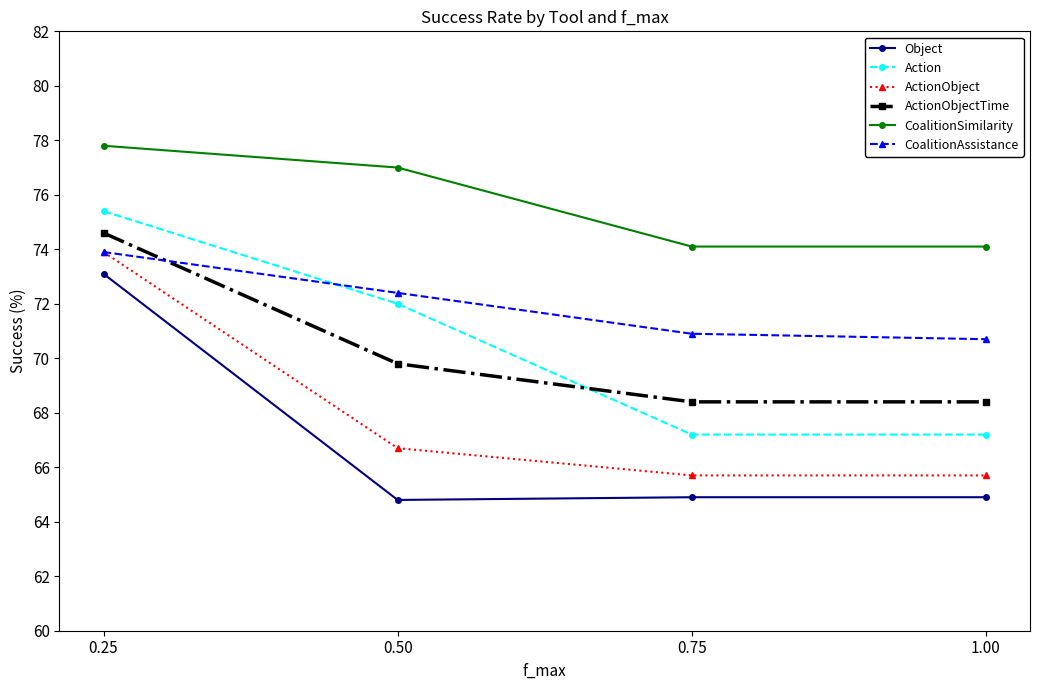

What are all the series names shown in the legend?

Object, Action, ActionObject, ActionObjectTime, CoalitionSimilarity, CoalitionAssistance